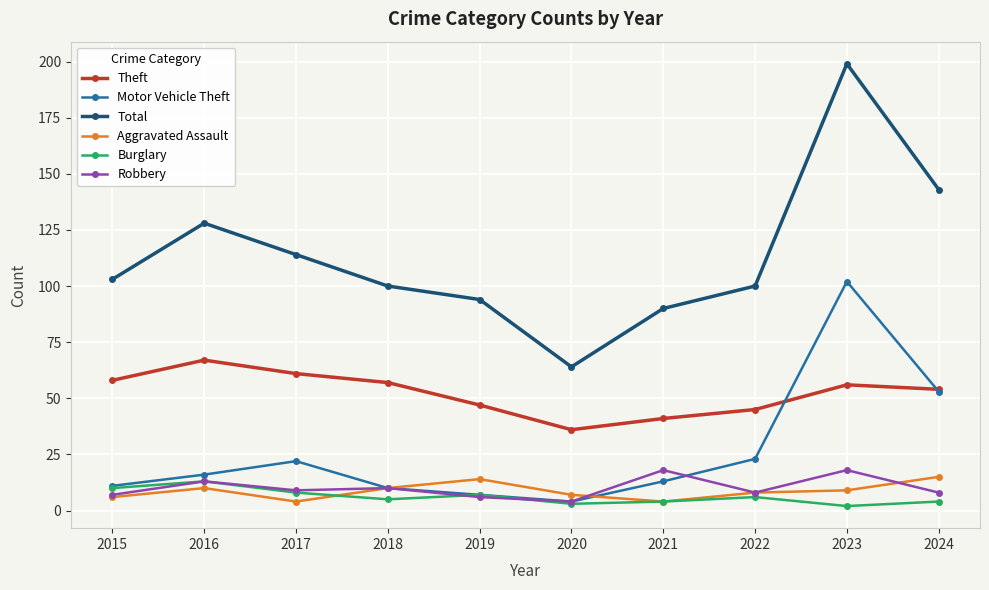

The Total series shows 22 at 2021. True or false?

False